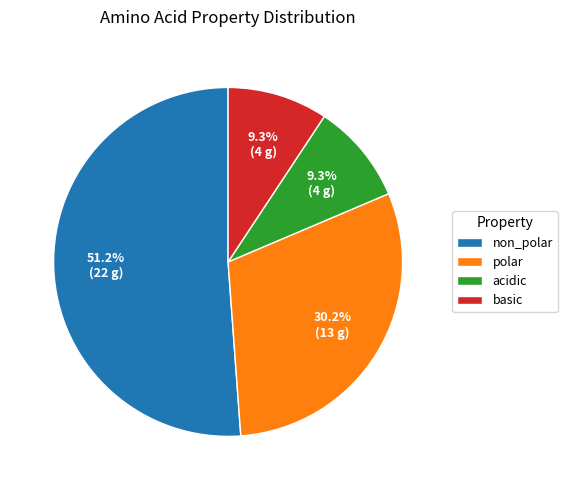

How many slices are in this pie chart?

4